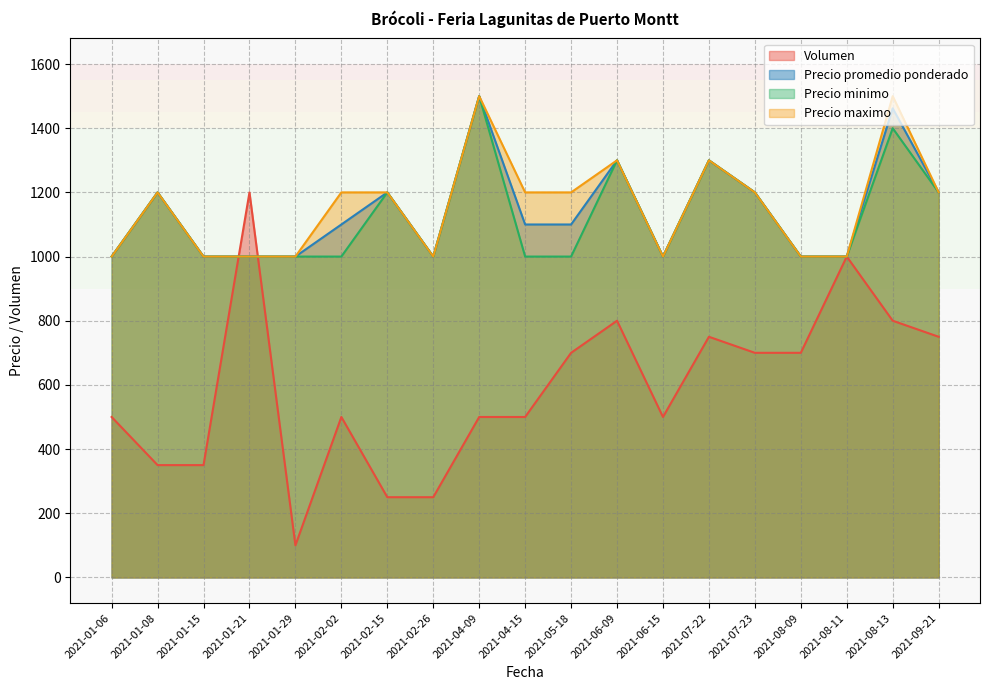

What is the sum of all Precio minimo values?

21300